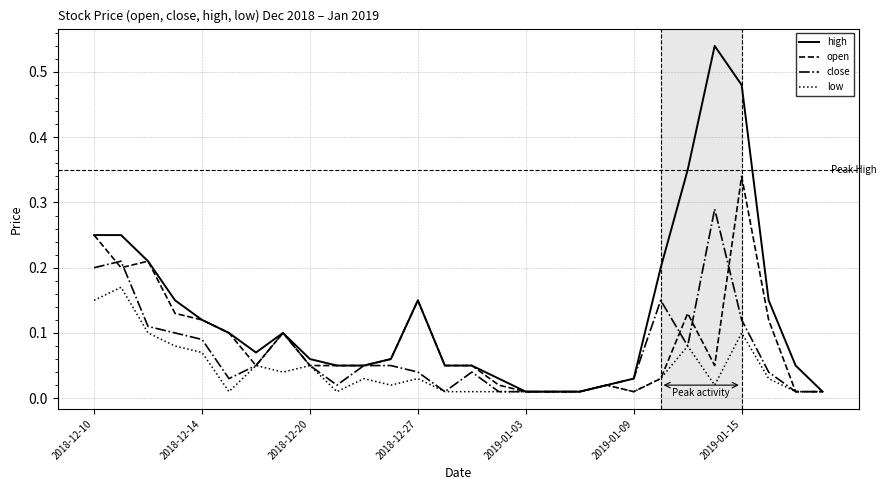

List the series in order of their peak value, highest first.

high, open, close, low